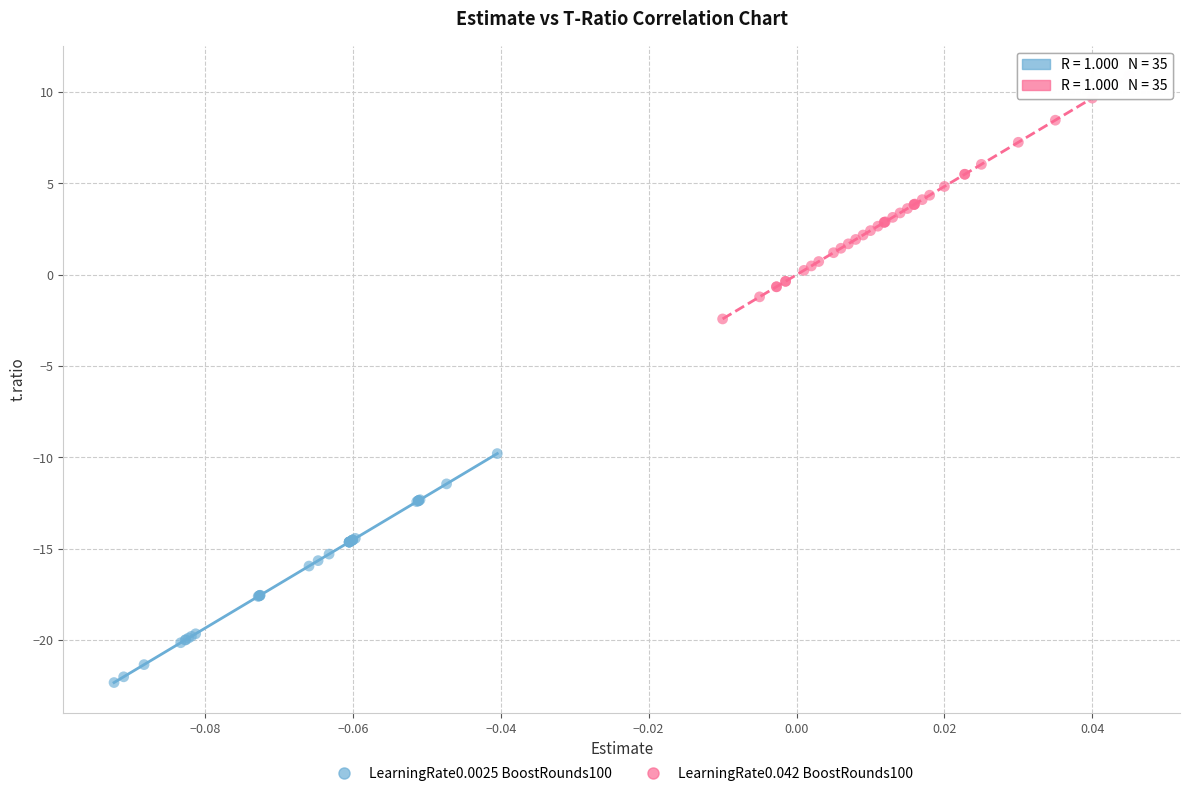

Which series contains the highest Y value?

LearningRate0.042 BoostRounds100